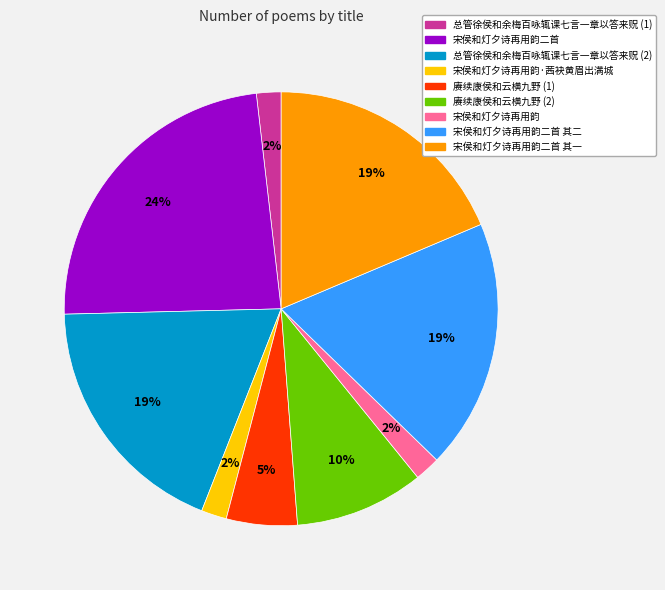

To the nearest percent, what is the difference between the 宋侯和灯夕诗再用韵二首 其一 and 宋侯和灯夕诗再用韵 slice percentages?

17%